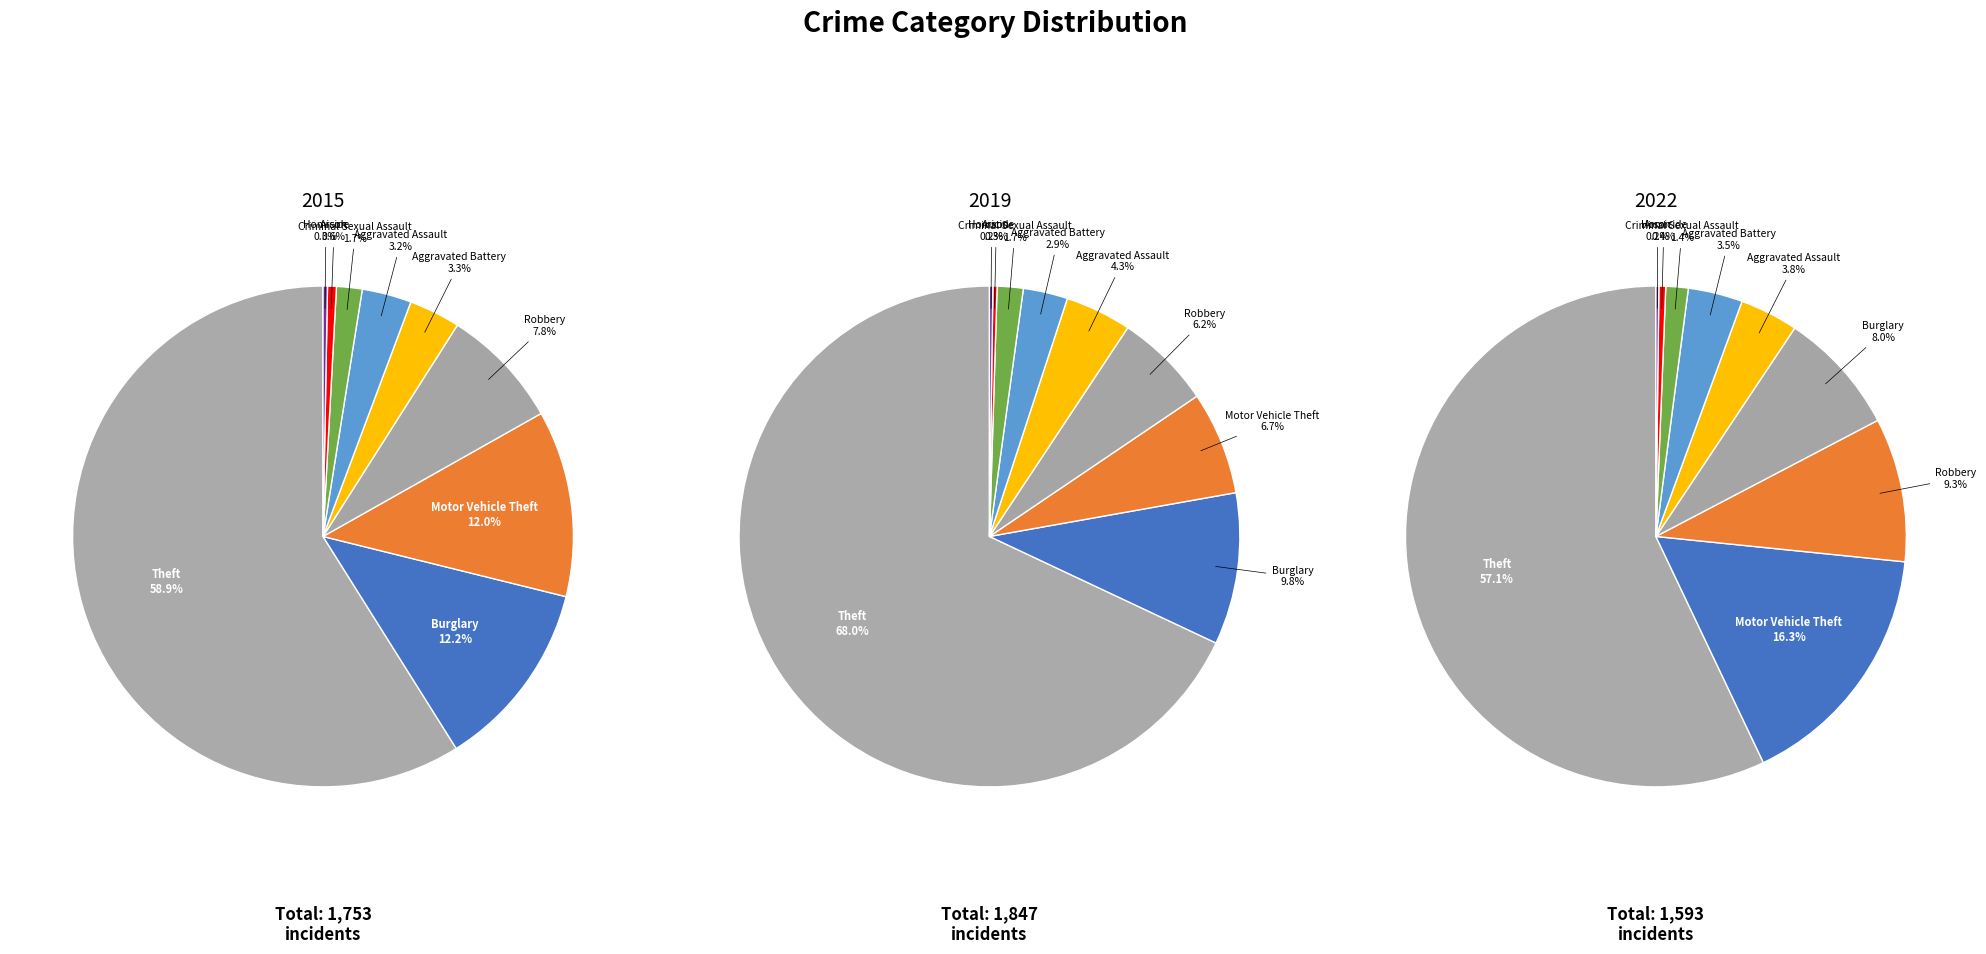

What is the difference between the highest and lowest values at 8?

3